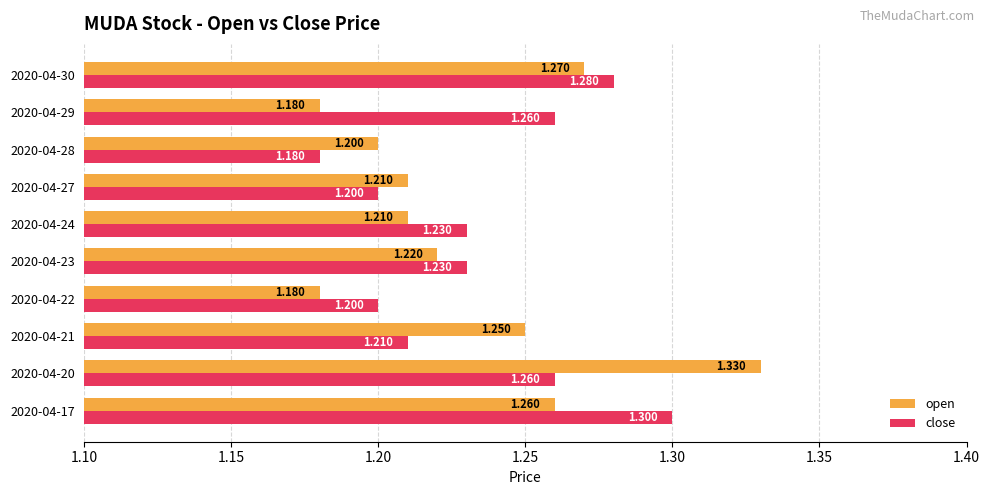

Which series has the widest spread of values?

open